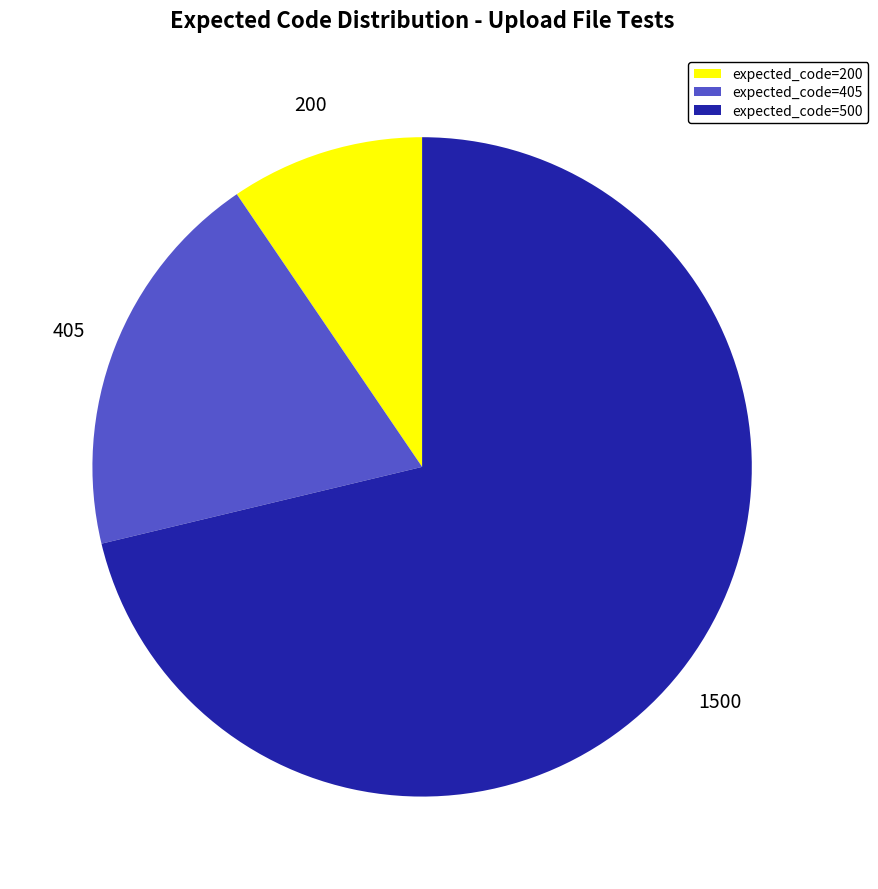

Does any single category account for the majority?

Yes